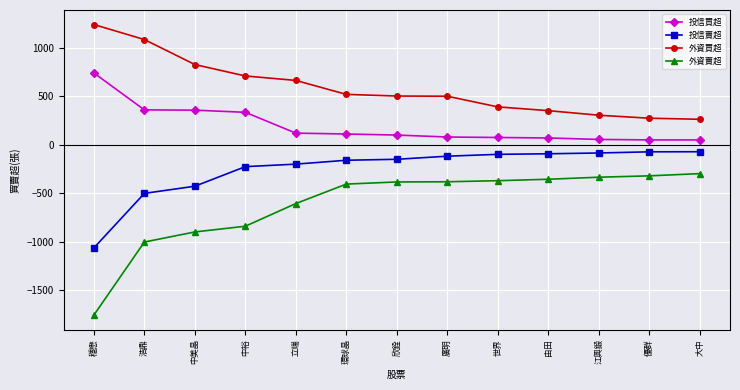

Which label corresponds to the largest value in the chart?

穩懋